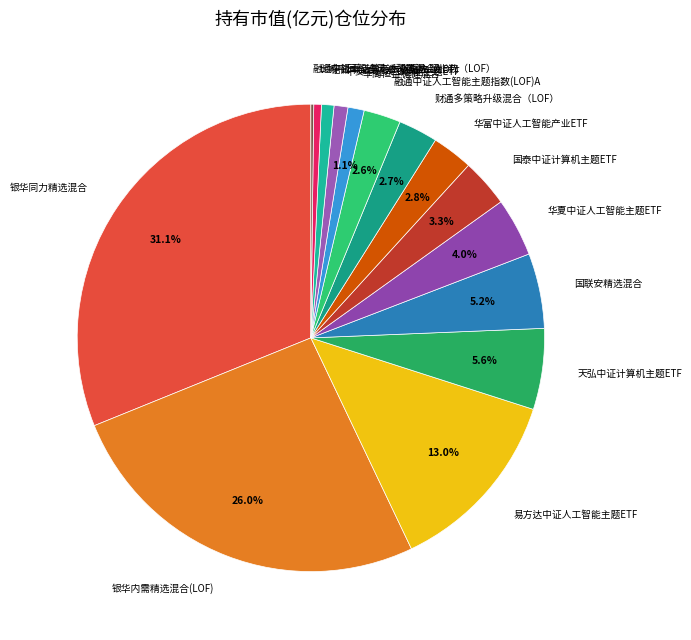

Is there a majority slice in this chart?

No